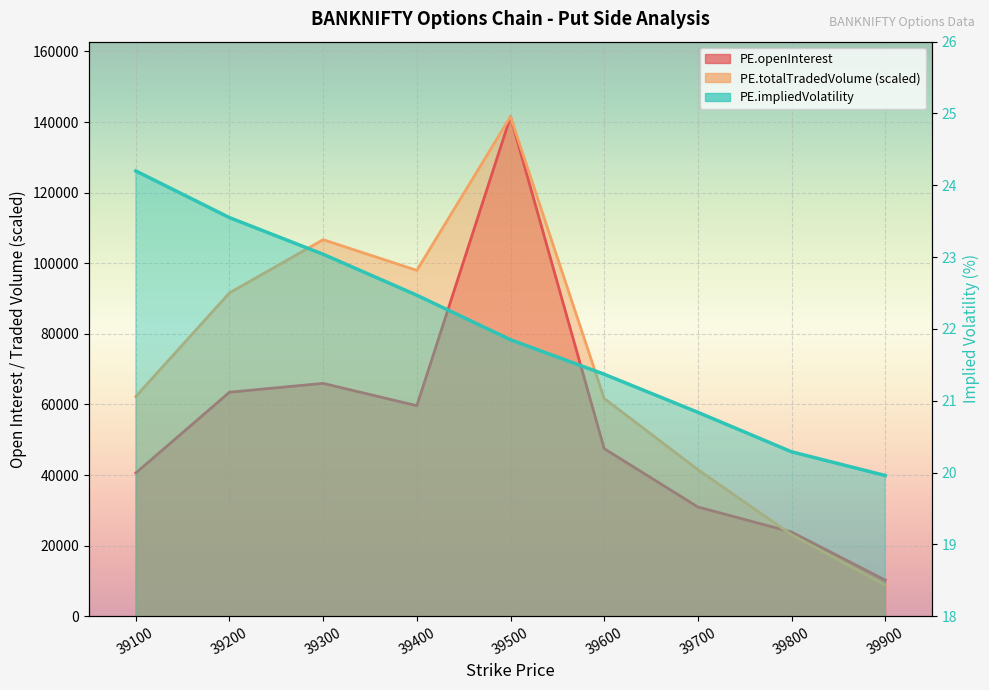

What is the value of the PE.impliedVolatility point at the 6th from the left?

21.4